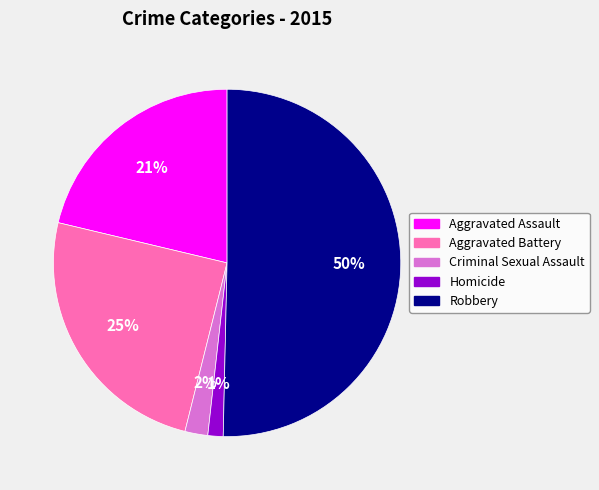

To the nearest percent, what is the difference between the largest and smallest slice percentages?

49%